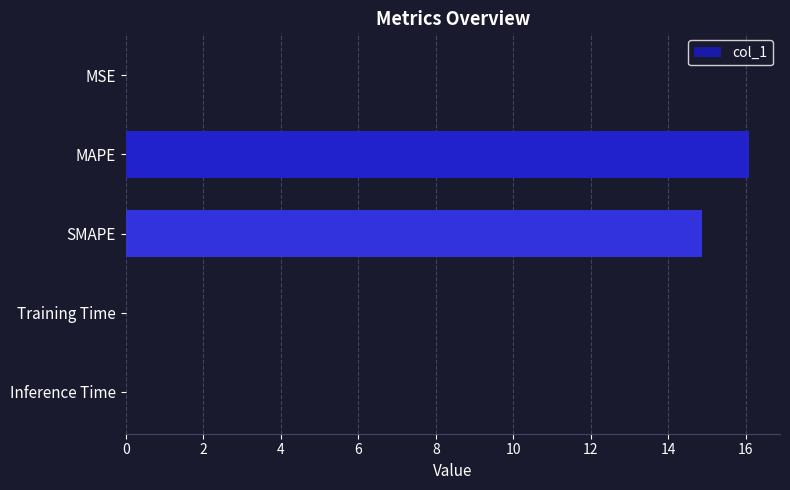

Which label corresponds to the largest value in the chart?

MAPE